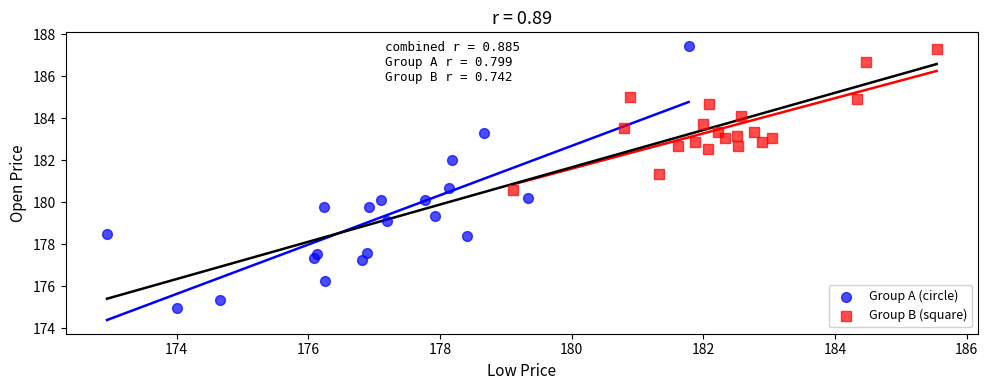

Which series reaches the minimum Y coordinate?

Group A (circle)